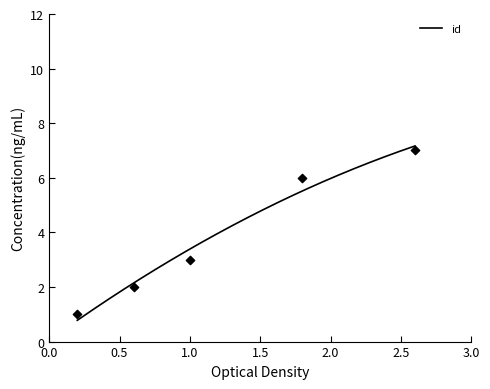

What is the maximum value for id?

7.2